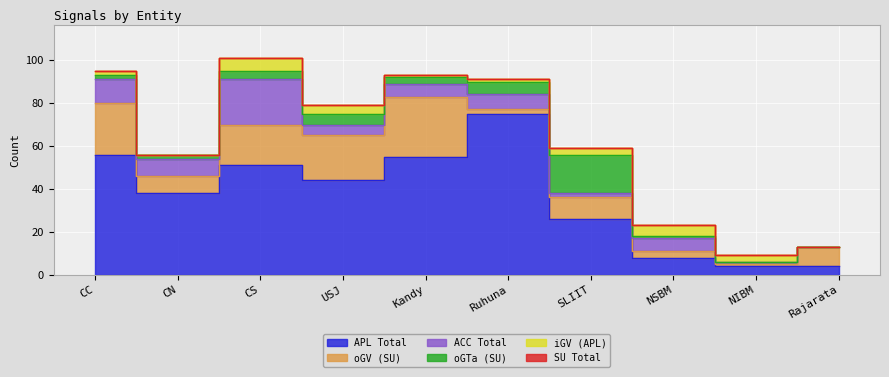

What is the label of the 7th point from the left?

SLIIT